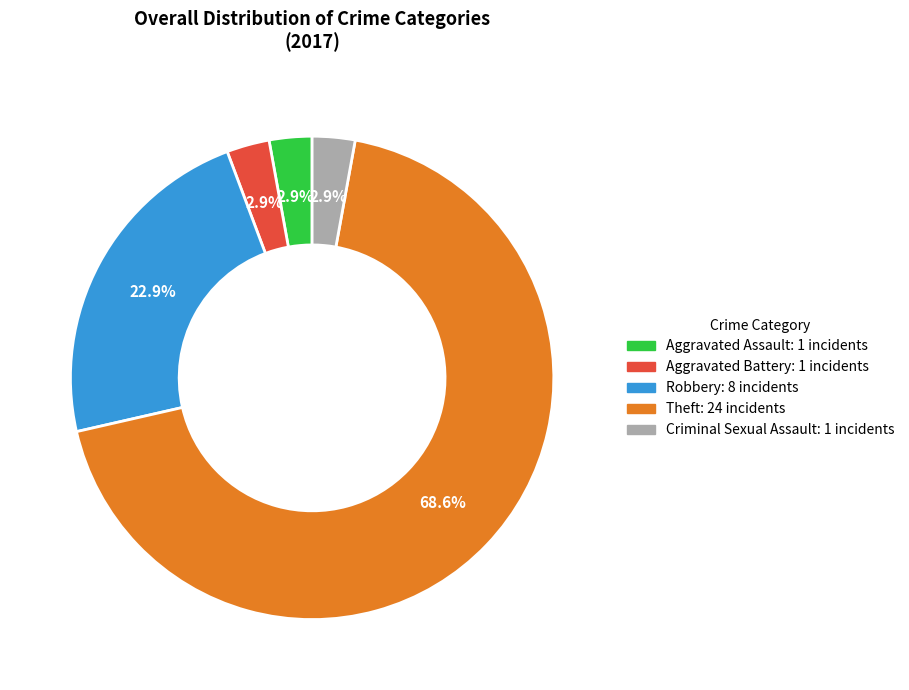

What percentage is the Aggravated Assault slice, to the nearest percent?

3%